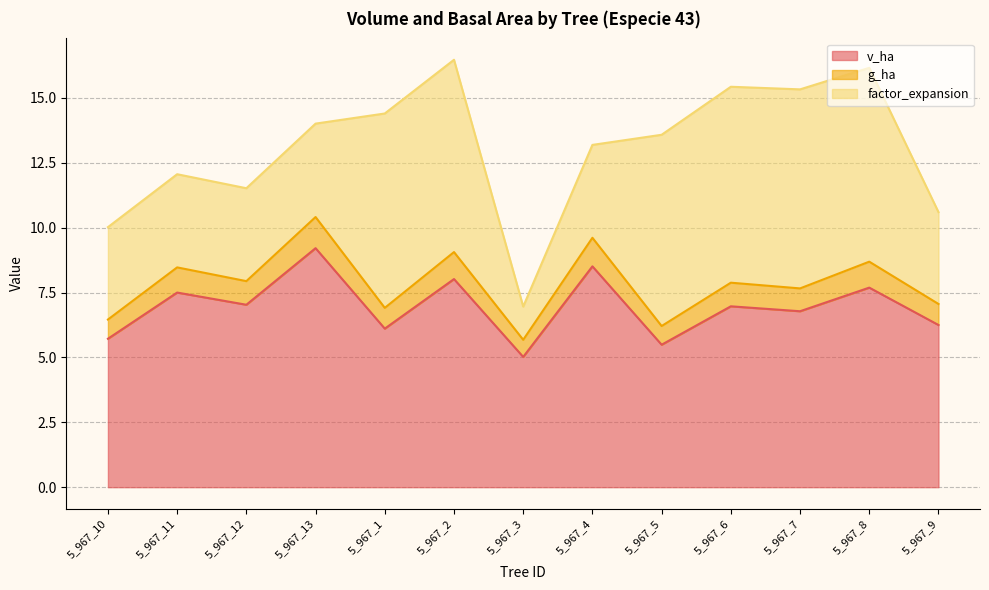

What is the total value across all series at 5_967_13?

14.0